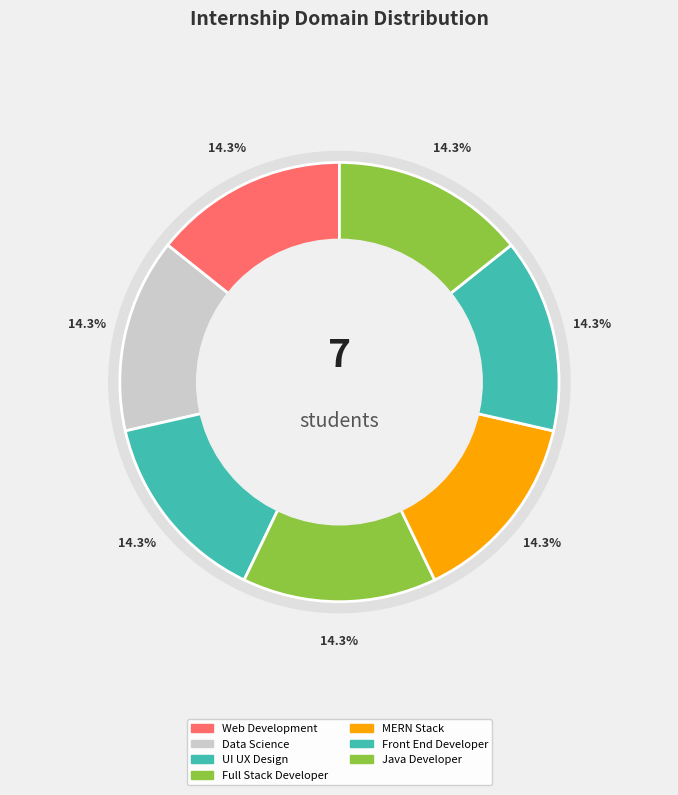

How many slices are in this pie chart?

7